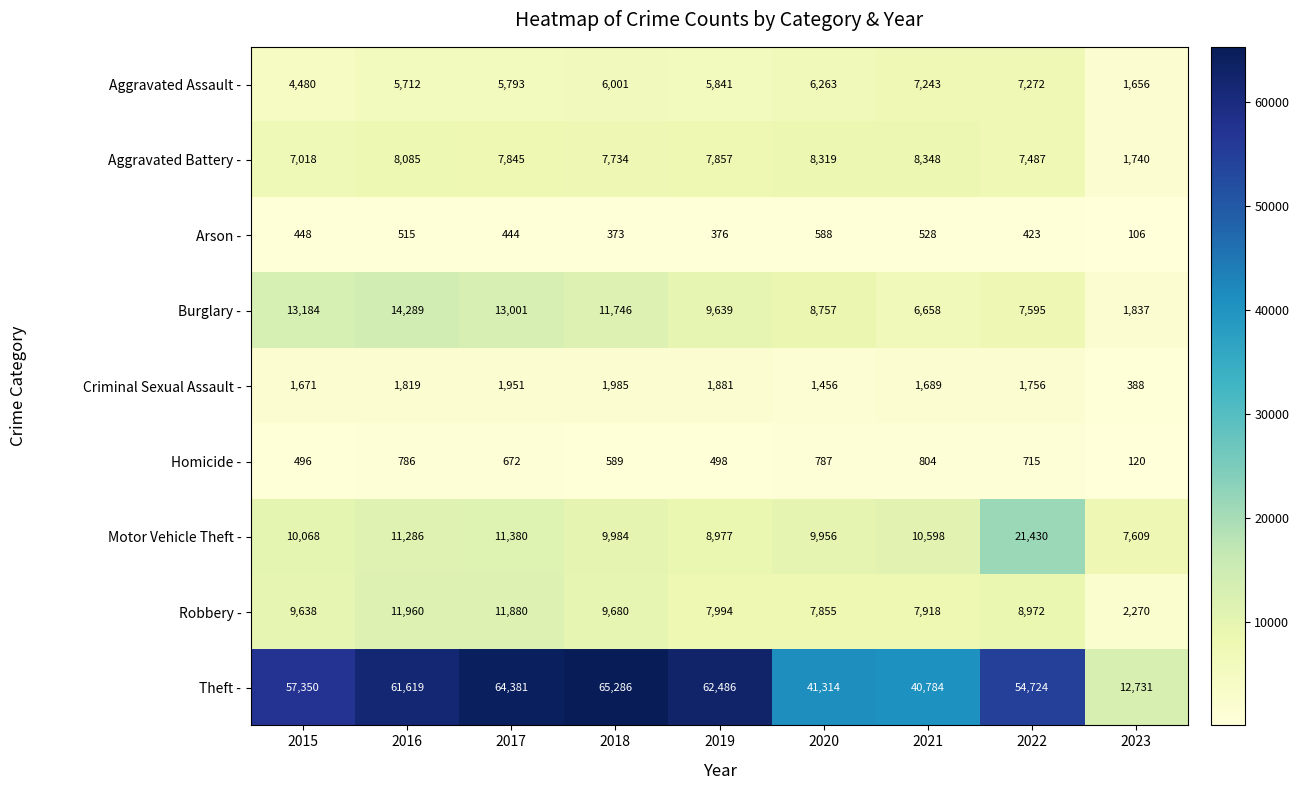

At 2020, list the series in order from largest to smallest.

Theft -, Motor Vehicle Theft -, Burglary -, Aggravated Battery -, Robbery -, Aggravated Assault -, Criminal Sexual Assault -, Homicide -, Arson -